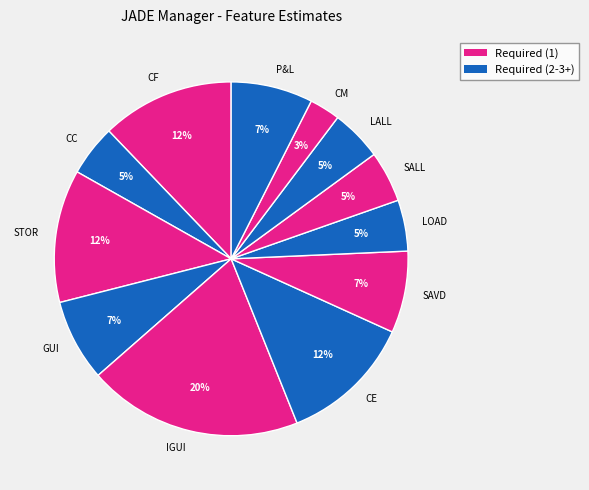

Do GUI and LOAD together represent more than half of the pie?

No